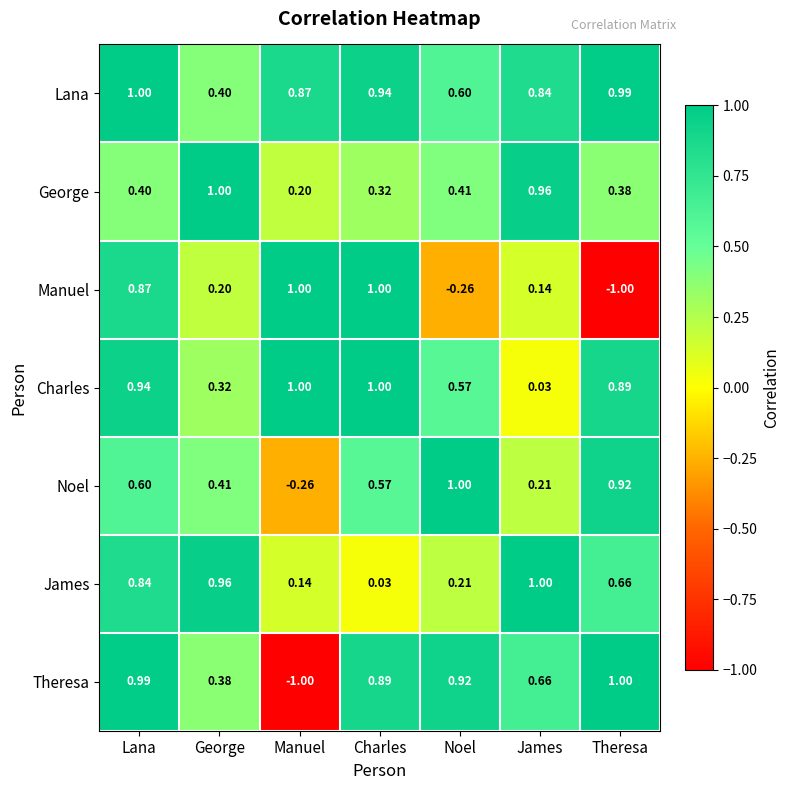

Between James and Theresa, which series saw the biggest shift?

Manuel